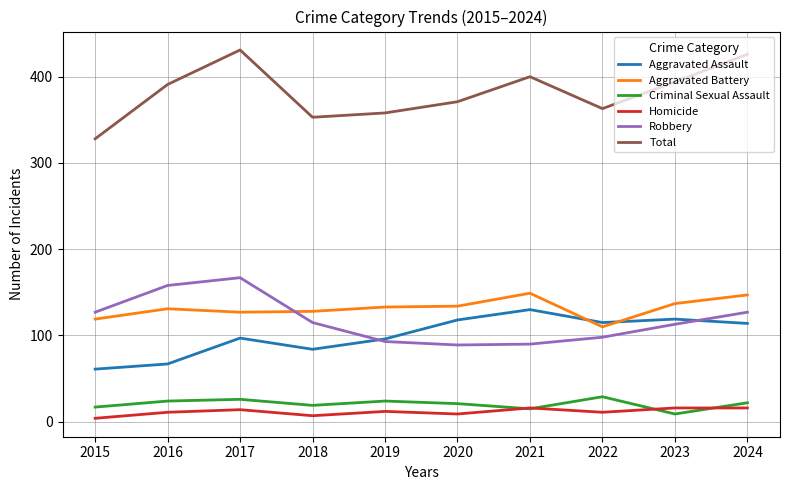

Is it true that Aggravated Assault equals 84 at 2018?

True